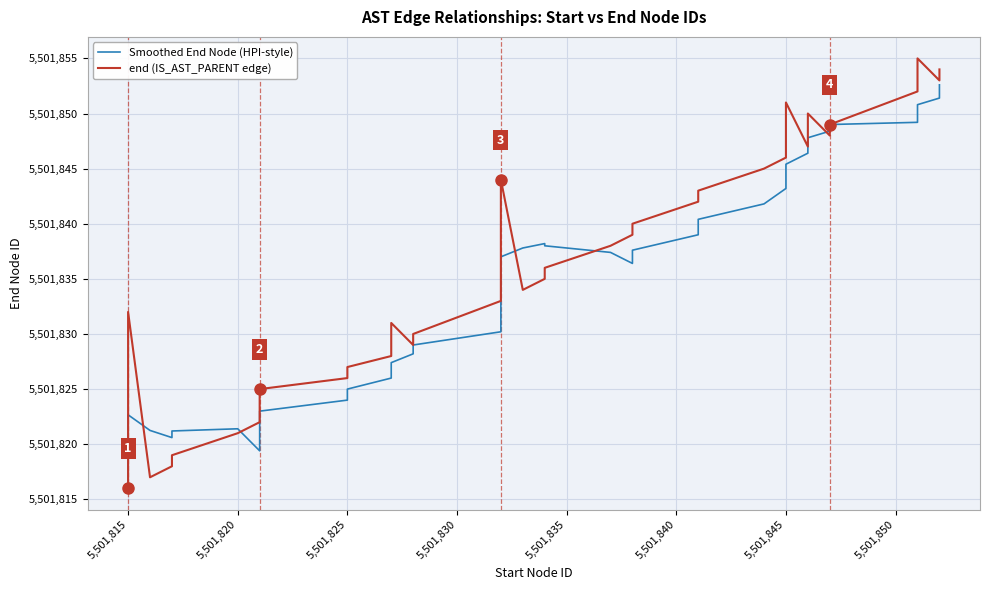

Reading right to left, transcribe all the data shown in this chart.

Smoothed End Node (HPI-style): 5501852.6	5501851.4	5501850.8	5501849.2	5501849.0	5501848.4	5501847.8	5501846.4	5501845.4	5501843.2	5501841.8	5501840.4	5501839.0	5501837.6	5501836.4	5501837.4	5501838.0	5501838.2	5501837.8	5501837.0	5501834.0	5501832.0	5501830.2	5501829.0	5501828.2	5501827.4	5501826.0	5501825.0	5501824.0	5501823.0	5501821.8	5501820.6	5501819.4	5501821.4	5501821.2	5501820.6	5501821.2	5501822.7	5501818.0	5501816.0
end (IS_AST_PARENT edge): 5501854.0	5501853.0	5501855.0	5501852.0	5501849.0	5501848.0	5501850.0	5501847.0	5501851.0	5501846.0	5501845.0	5501843.0	5501842.0	5501840.0	5501839.0	5501838.0	5501836.0	5501835.0	5501834.0	5501844.0	5501841.0	5501837.0	5501833.0	5501830.0	5501829.0	5501831.0	5501828.0	5501827.0	5501826.0	5501825.0	5501824.0	5501823.0	5501822.0	5501821.0	5501819.0	5501818.0	5501817.0	5501832.0	5501820.0	5501816.0